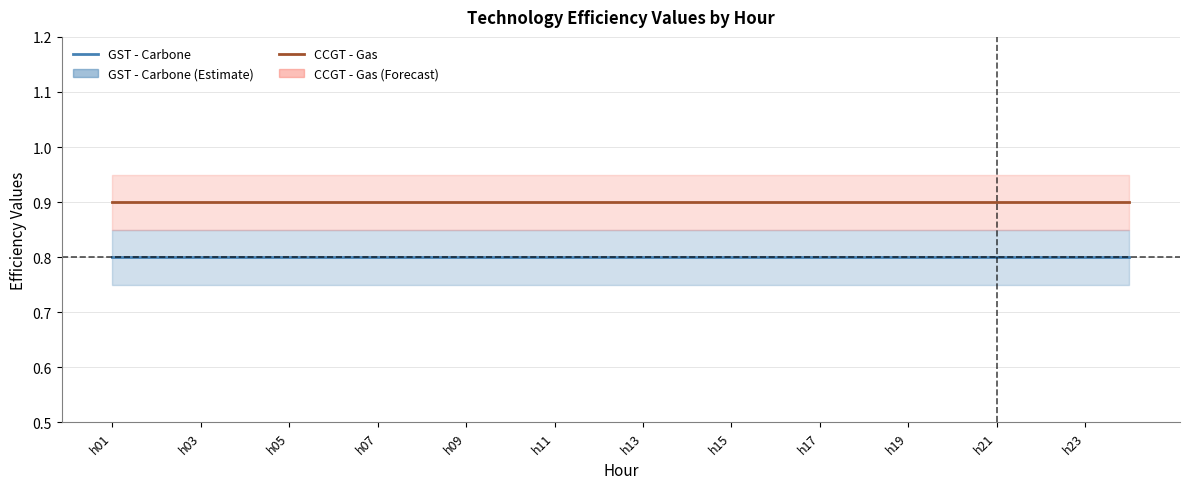

Does the chart have visible grid lines?

Yes